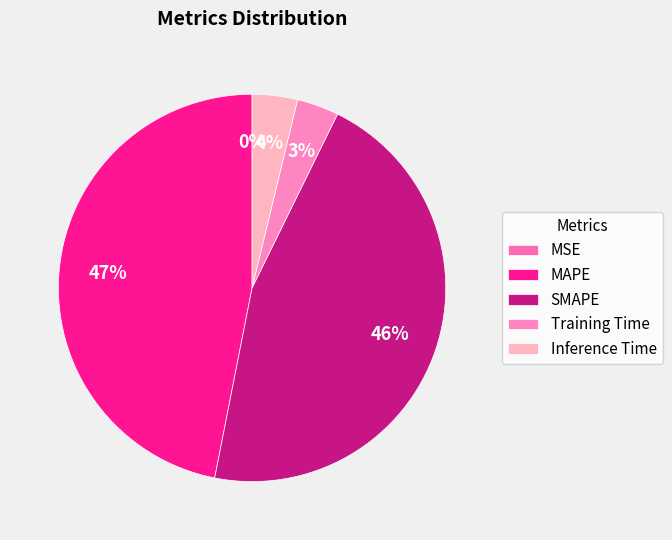

To the nearest percent, what is the difference between the MSE and SMAPE slice percentages?

46%